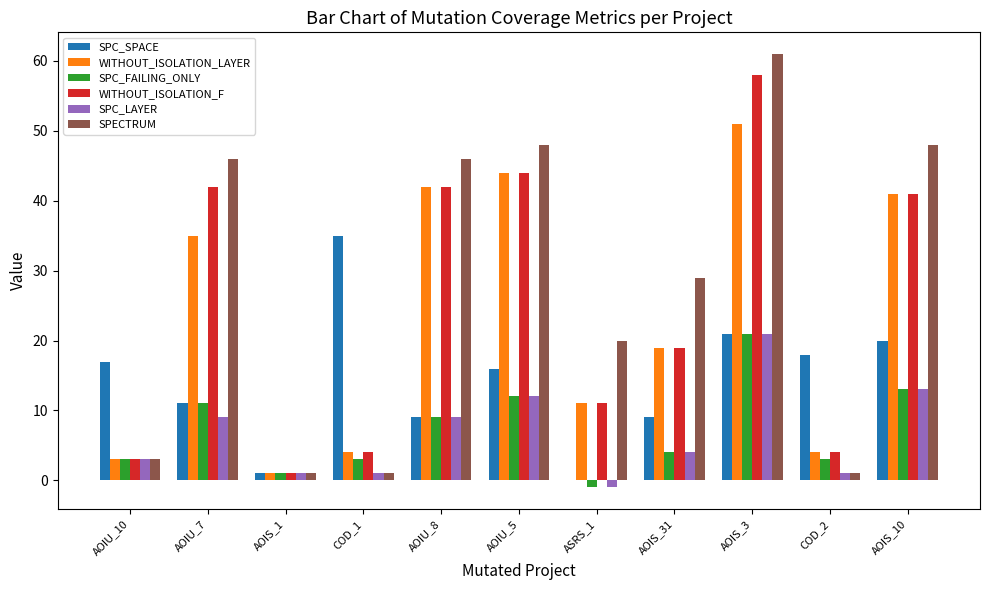

Between AOIU_5 and COD_2, which series saw the biggest shift?

SPECTRUM